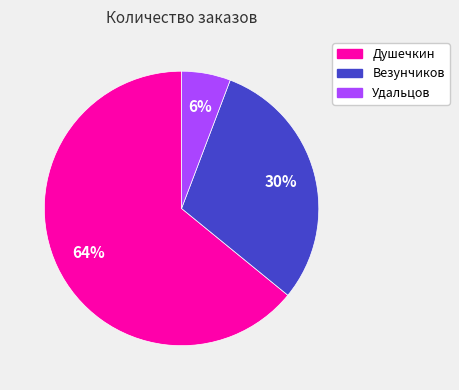

Does any single category account for the majority?

Yes